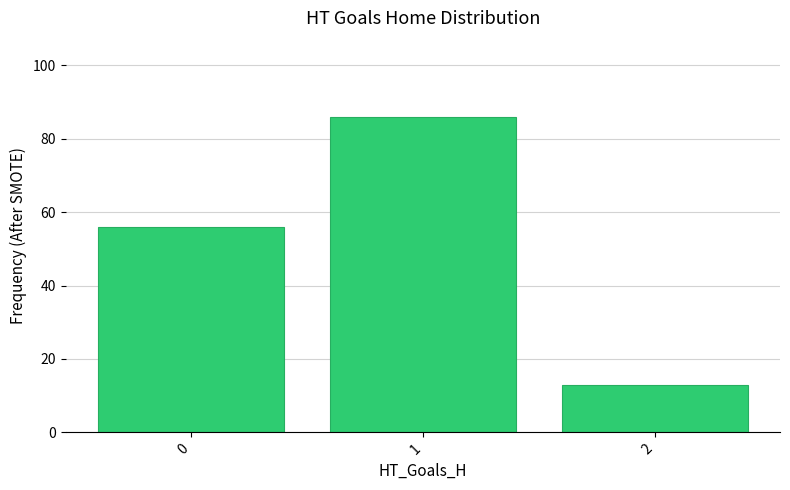

What is the difference between the values at 2 and 1?

73